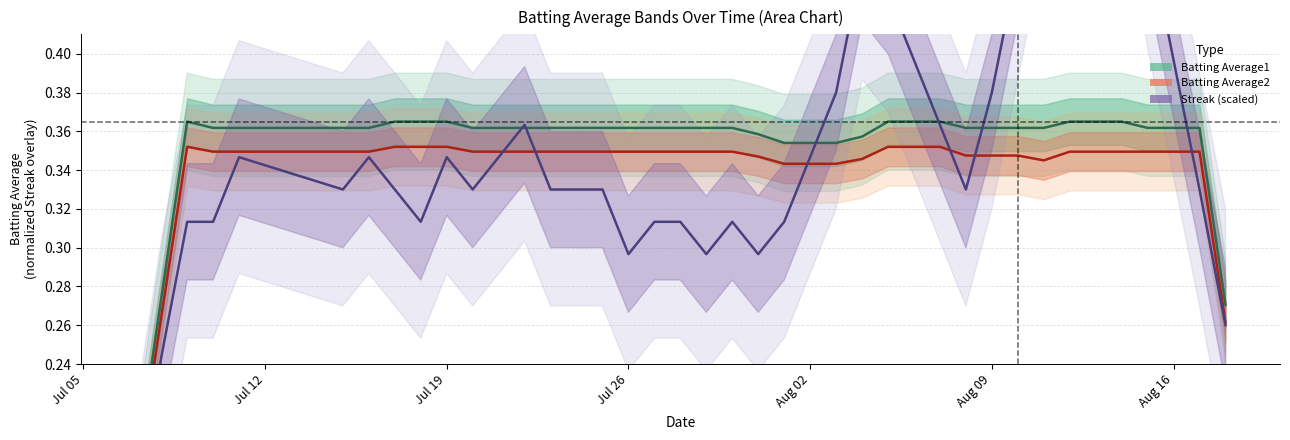

True or false: Batting Average1 has a value of 0.2 at Aug 02.

False